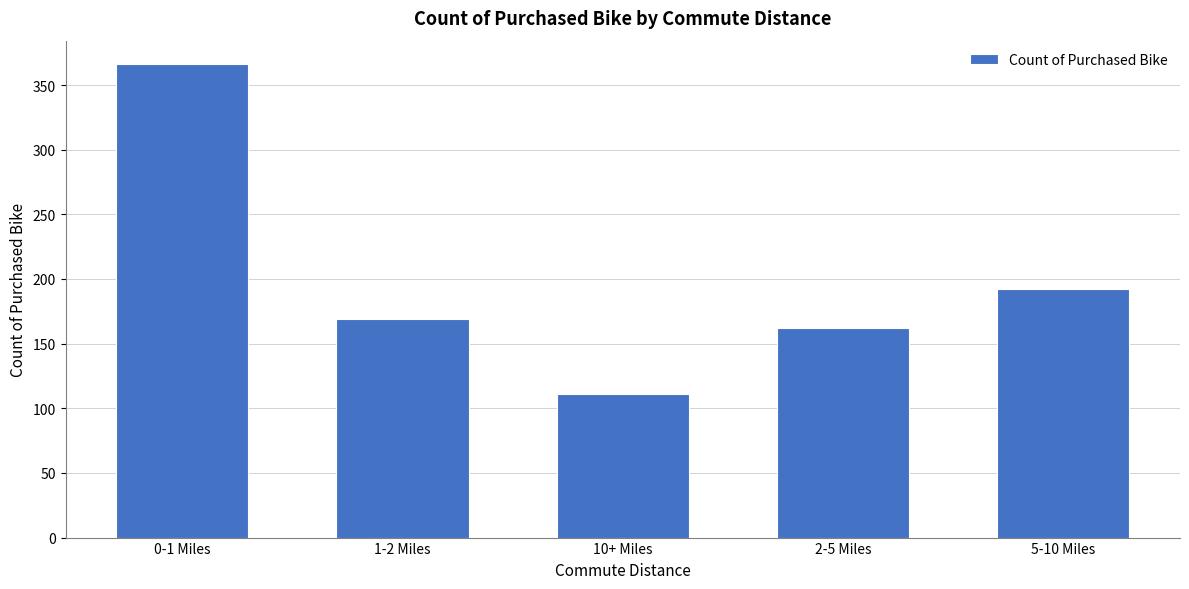

Reading left to right, list all the values displayed in this chart.

0-1 Miles=366	1-2 Miles=169	10+ Miles=111	2-5 Miles=162	5-10 Miles=192